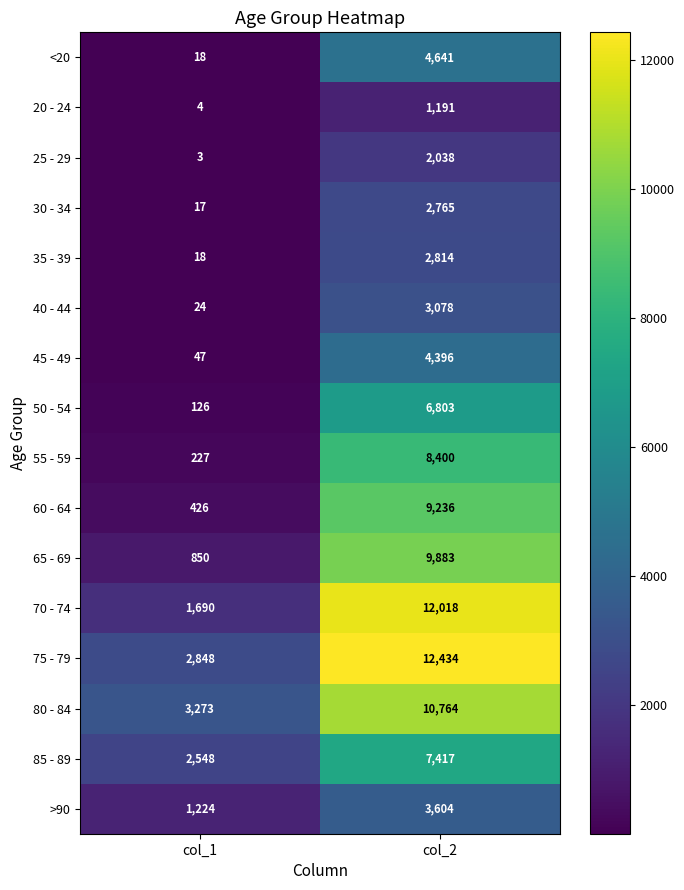

What is the sum of the 80 - 84 values at col_1 and col_2?

14037